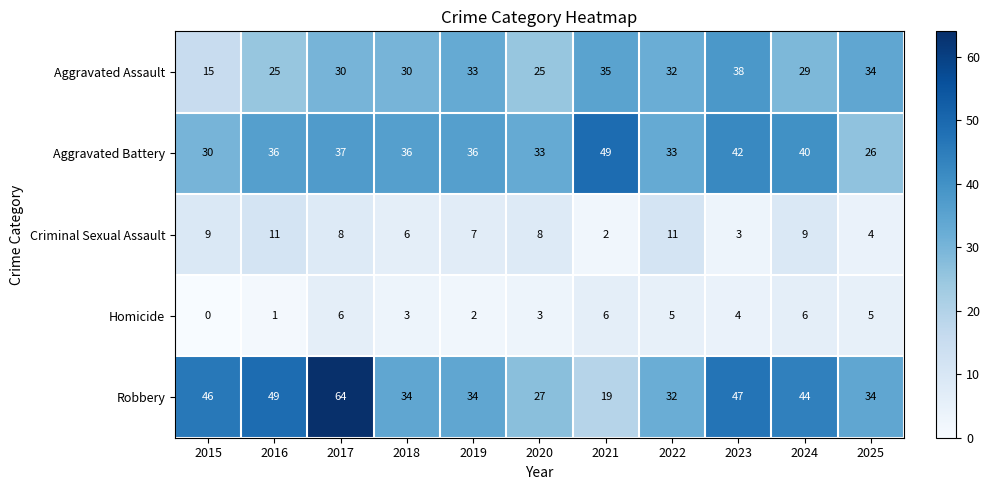

The Robbery series shows 13 at 2022. True or false?

False